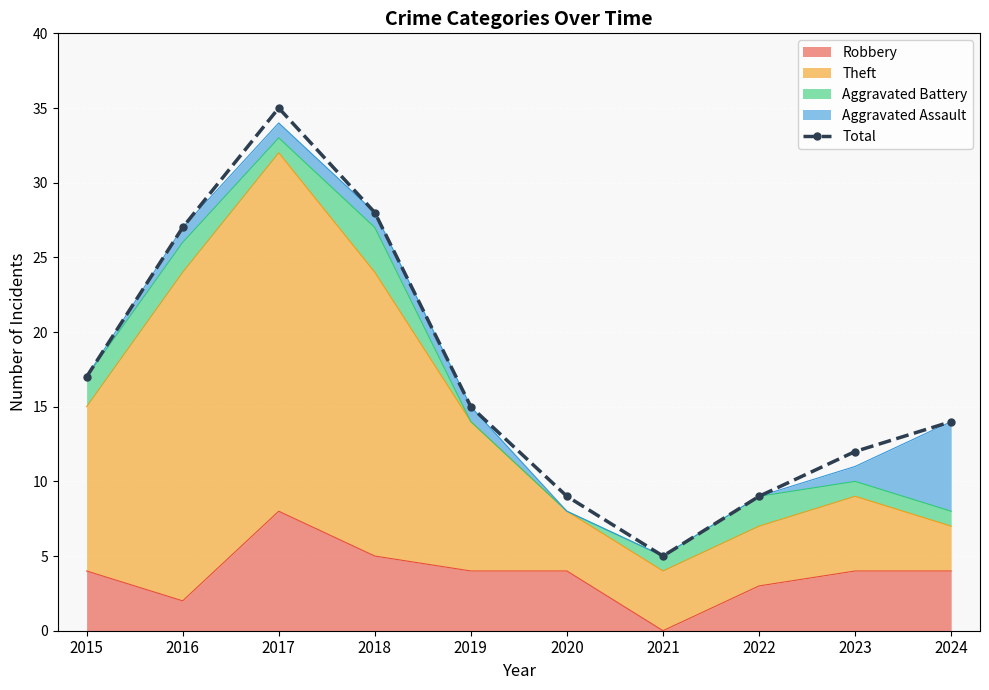

How many interior local peaks (higher than both neighbors) does the data have?

1